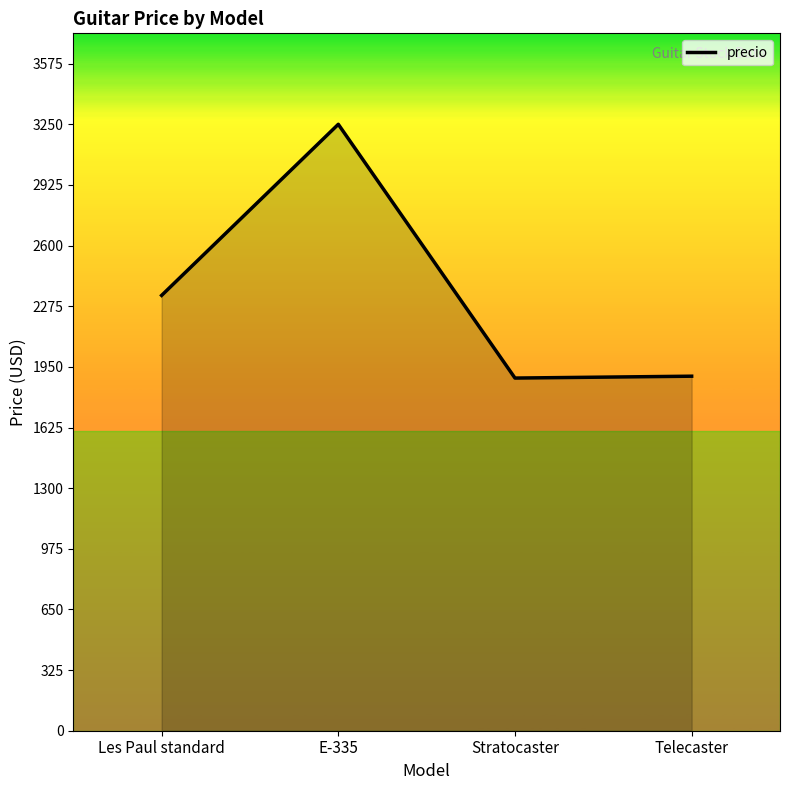

The chart shows a value of 2333 at Les Paul standard. True or false?

True